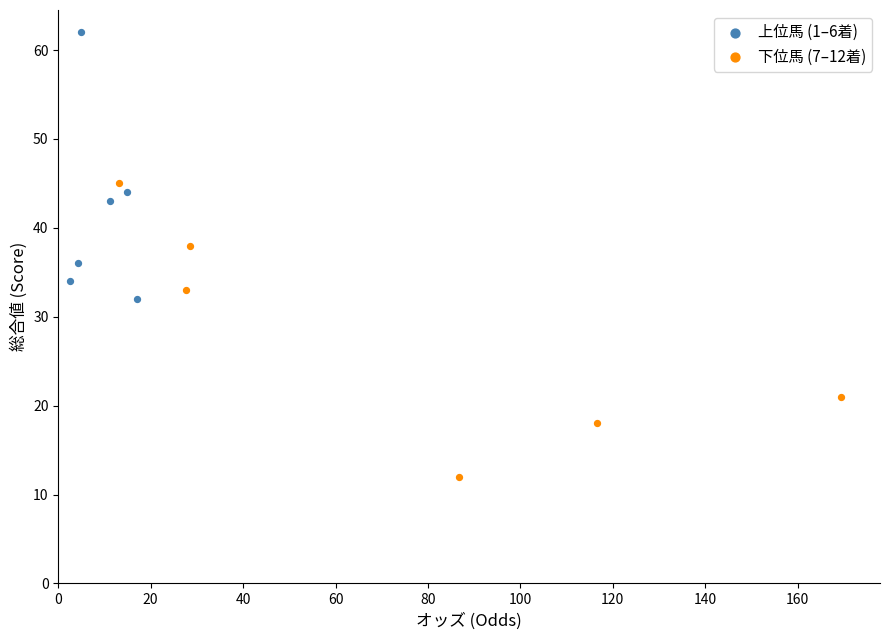

Which series has the largest Y range (max minus min)?

下位馬 (7–12着)